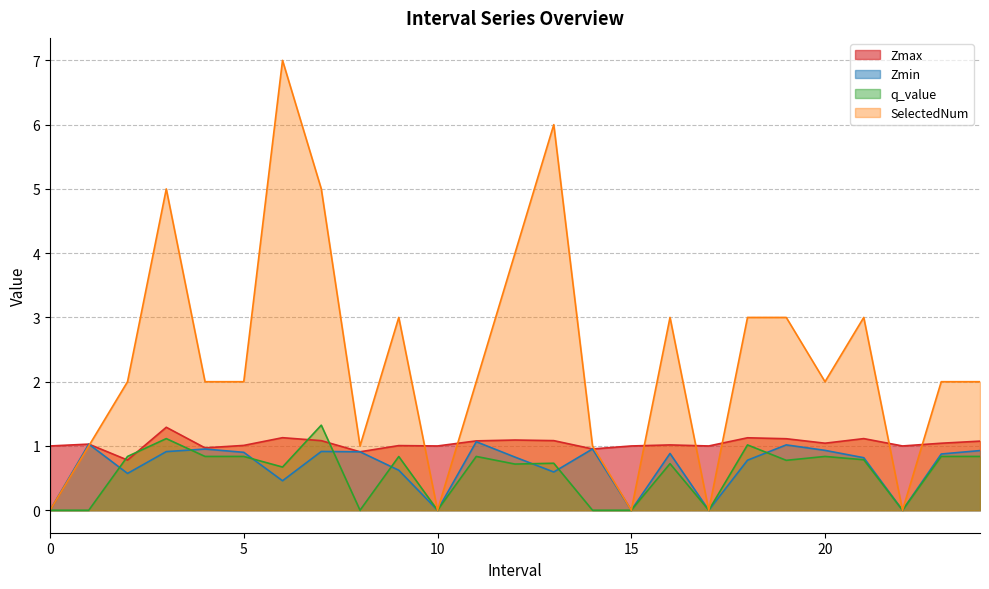

In Zmax, how many points are higher than both neighbors (excluding endpoints)?

8